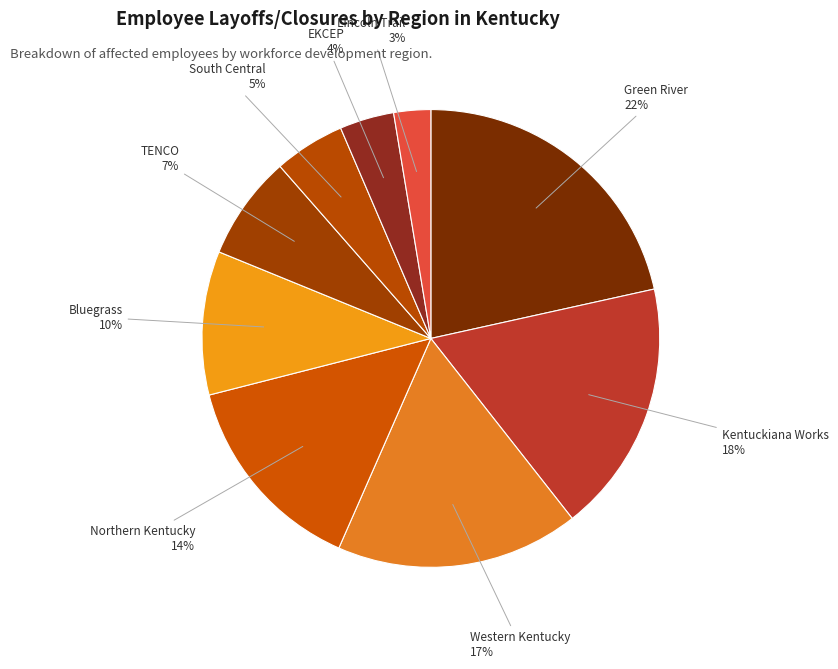

How many slices are in this pie chart?

9